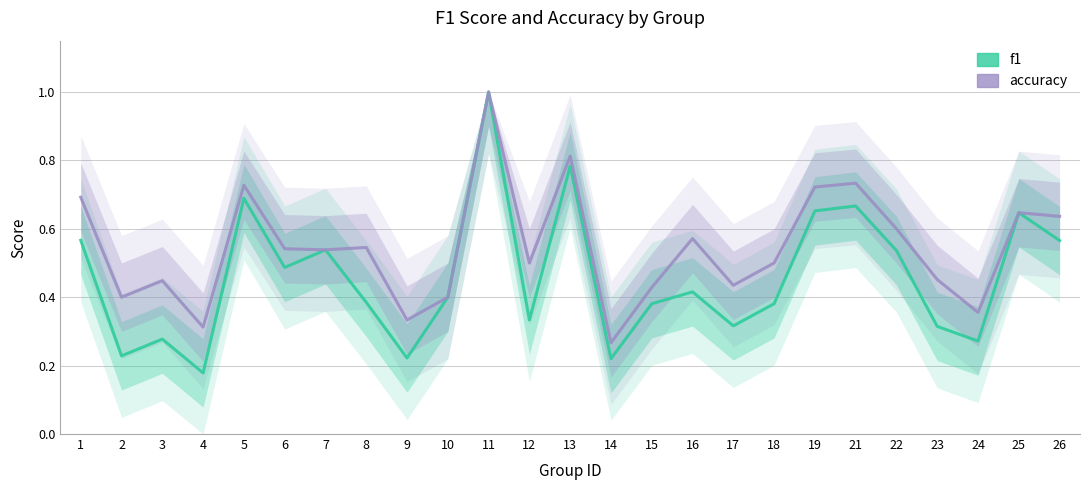

Does the chart have visible grid lines?

Yes